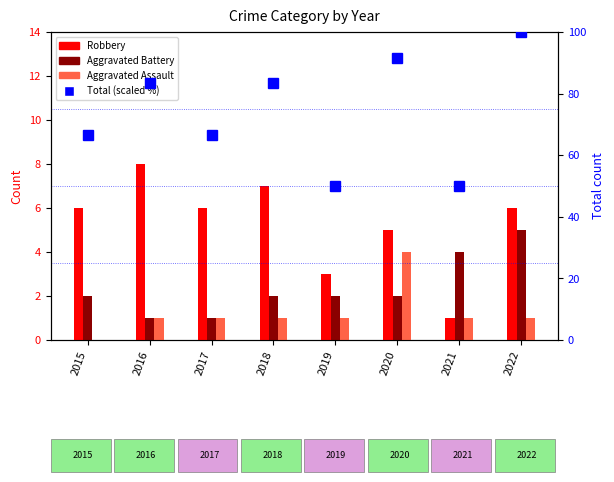

What is the value of the Aggravated Assault bar at the 4th from the left?

1.0